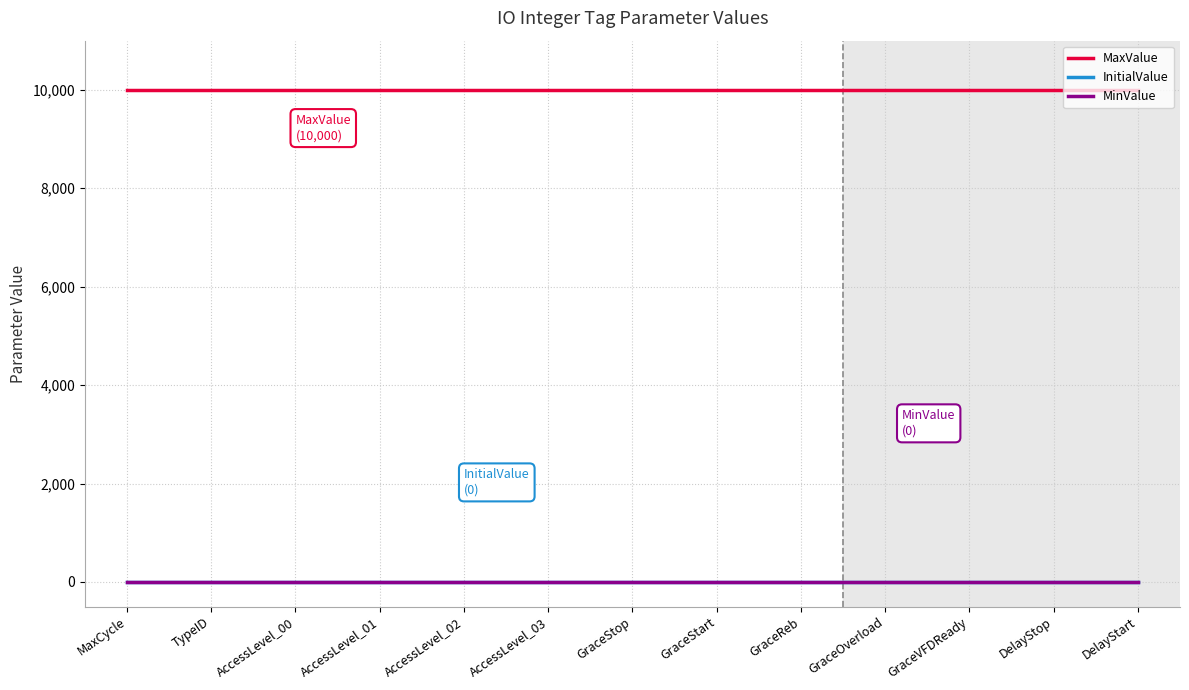

Does the chart display data point markers on the line(s)?

No